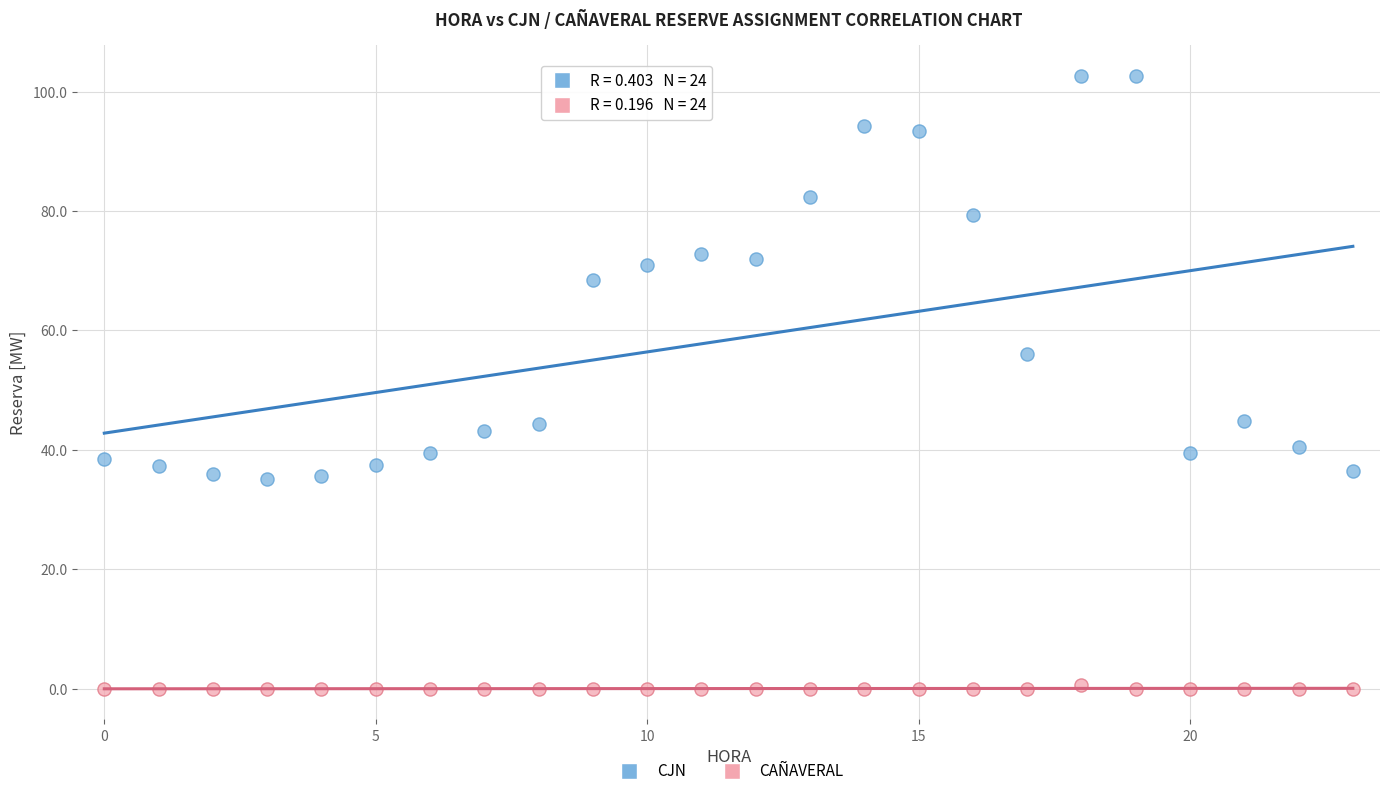

Which series has the widest spread of Y values?

CJN